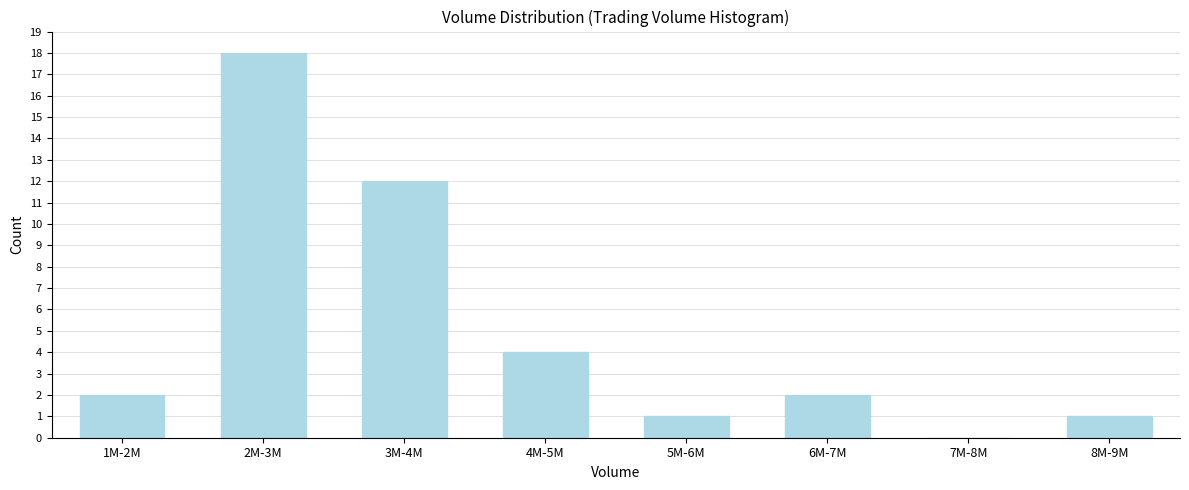

Reading right to left, transcribe all the data shown in this chart.

8M-9M=1	7M-8M=0	6M-7M=2	5M-6M=1	4M-5M=4	3M-4M=12	2M-3M=18	1M-2M=2